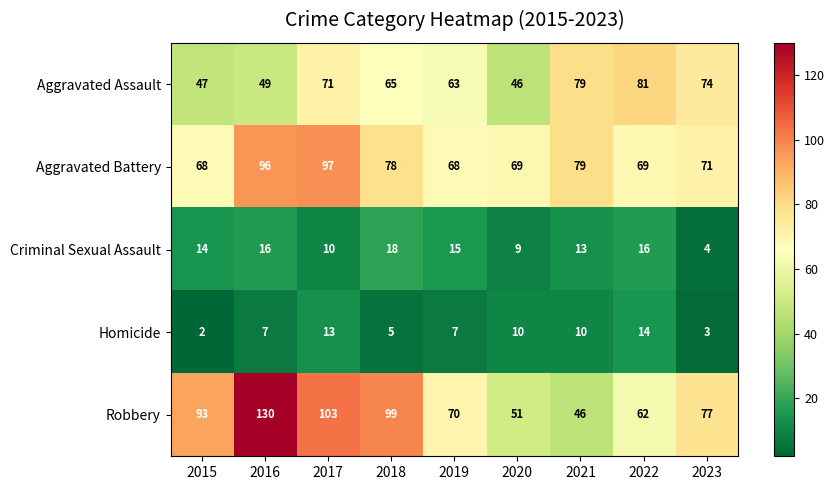

Which label corresponds to the smallest value in the chart?

2015